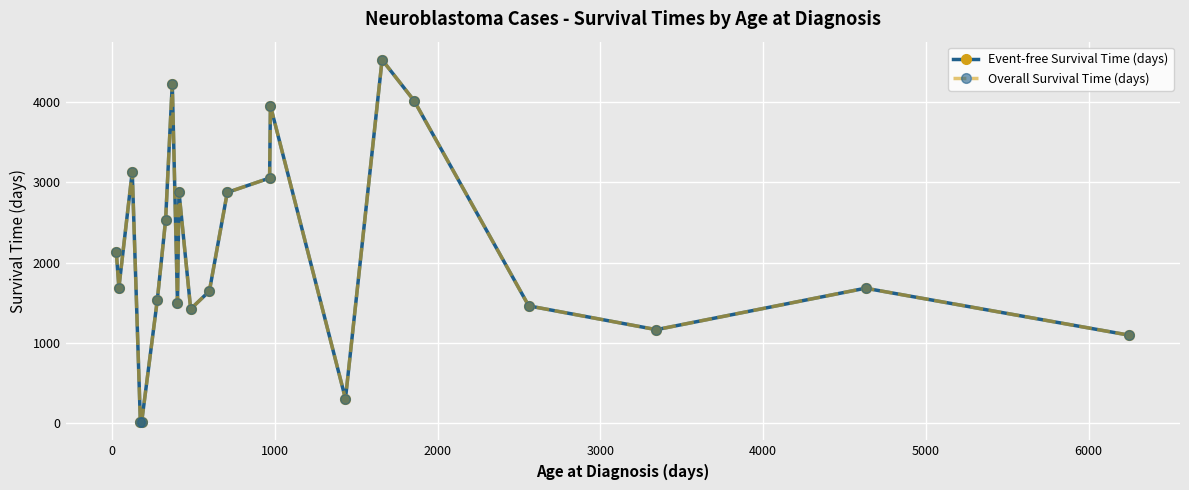

What is the smallest value displayed?

12